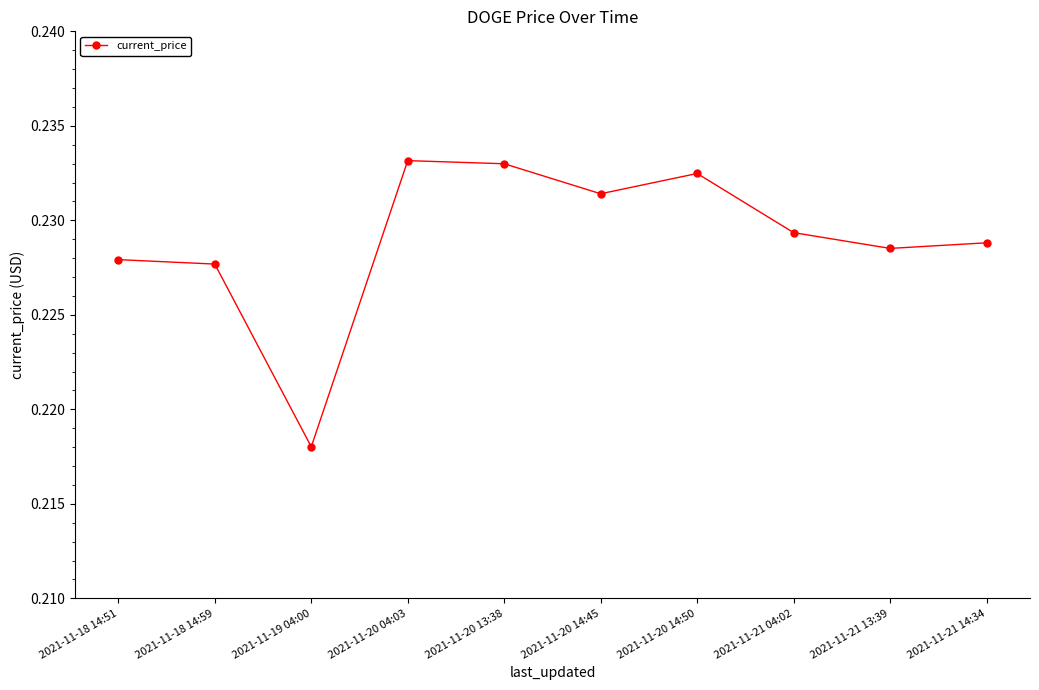

The chart shows a value of 0.1 at 2021-11-20 04:03. True or false?

False